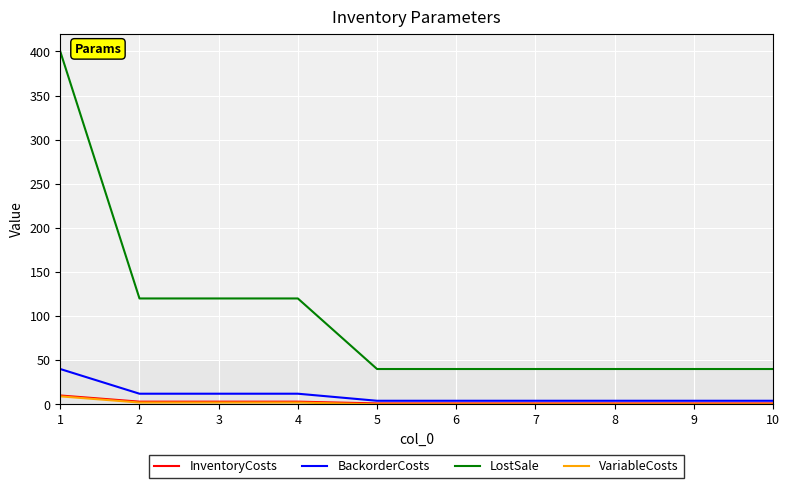

Count the LostSale values in the range 40 to 120.

9